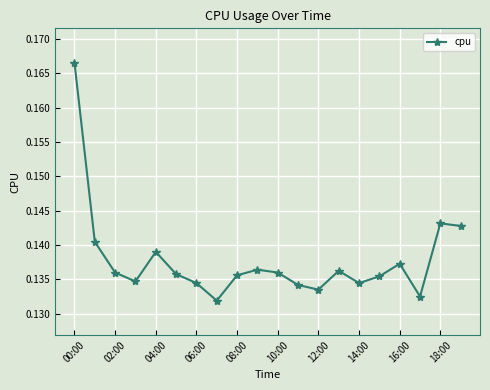

Count the values in the range 0 to 1.

20